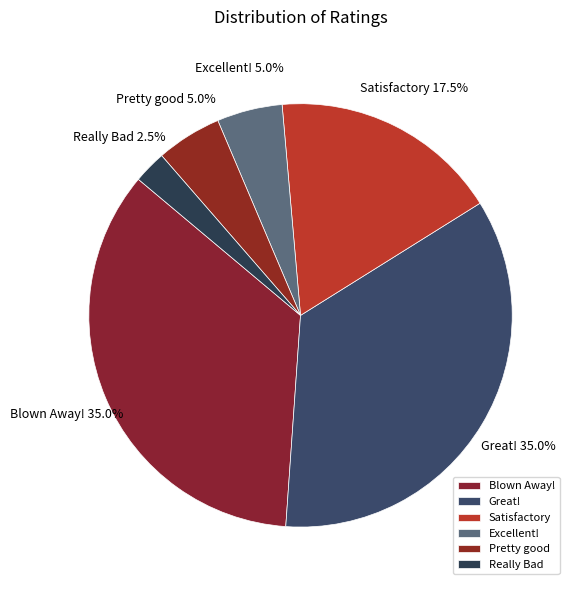

Approximately how many times larger is the value at Really Bad compared to Excellent!?

0.5